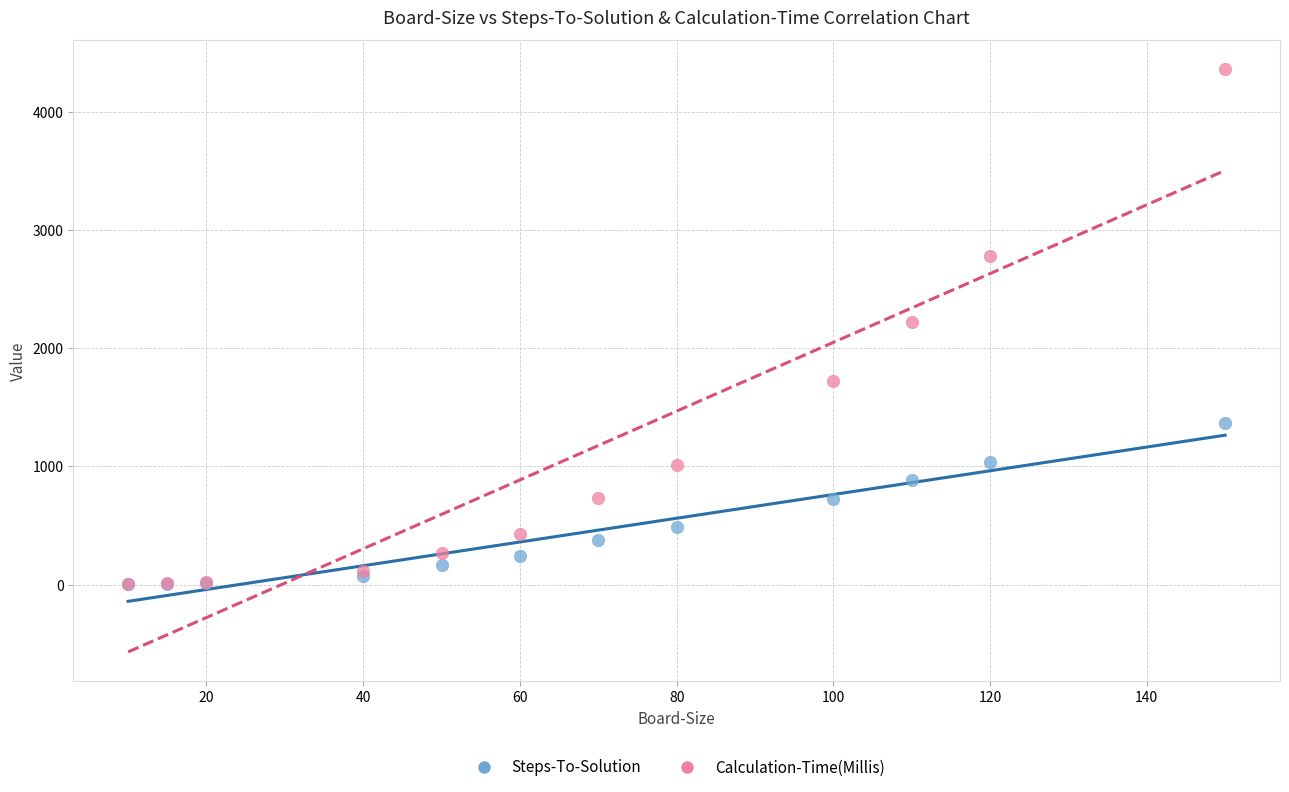

What are all the series names shown in the legend?

Steps-To-Solution, Calculation-Time(Millis)